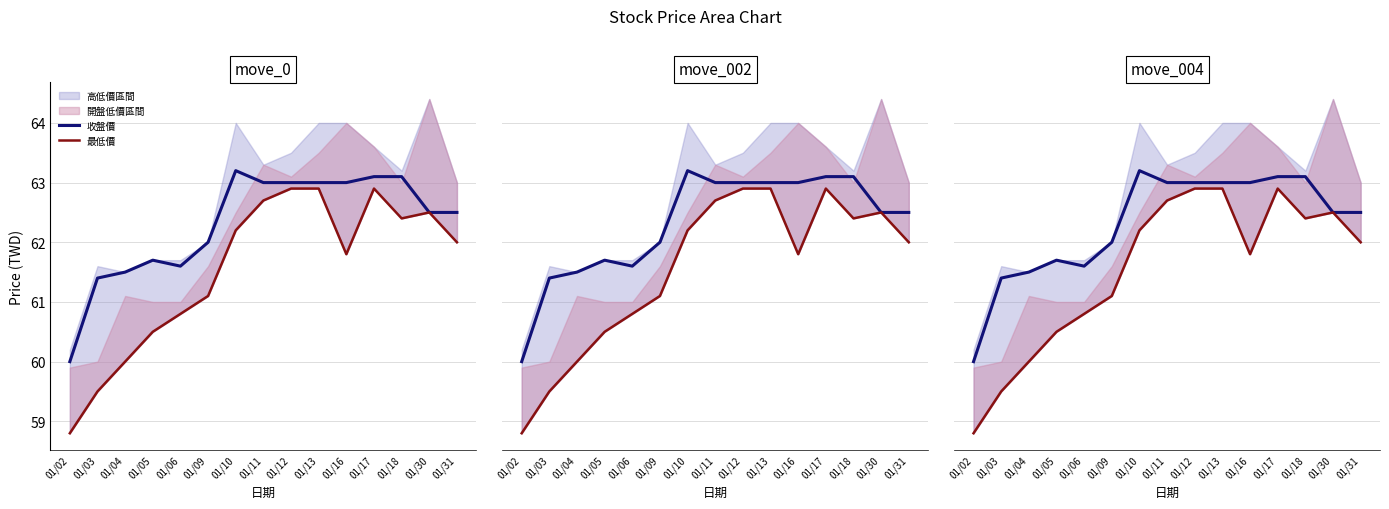

True or false: 收盤價 and 最低價 intersect in this chart.

False